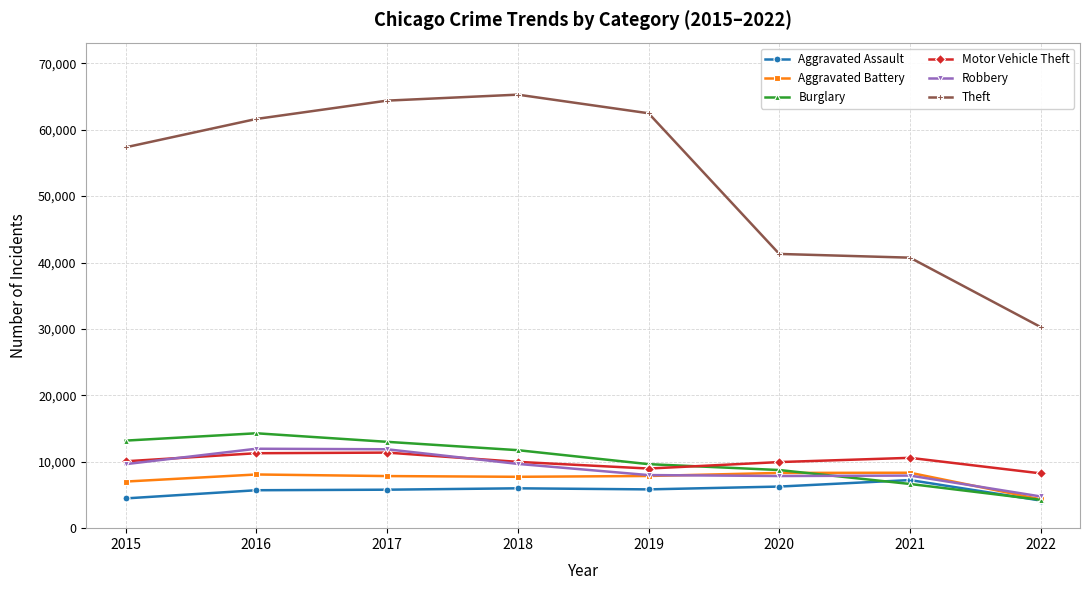

Which series changed the most between 2017 and 2022?

Theft